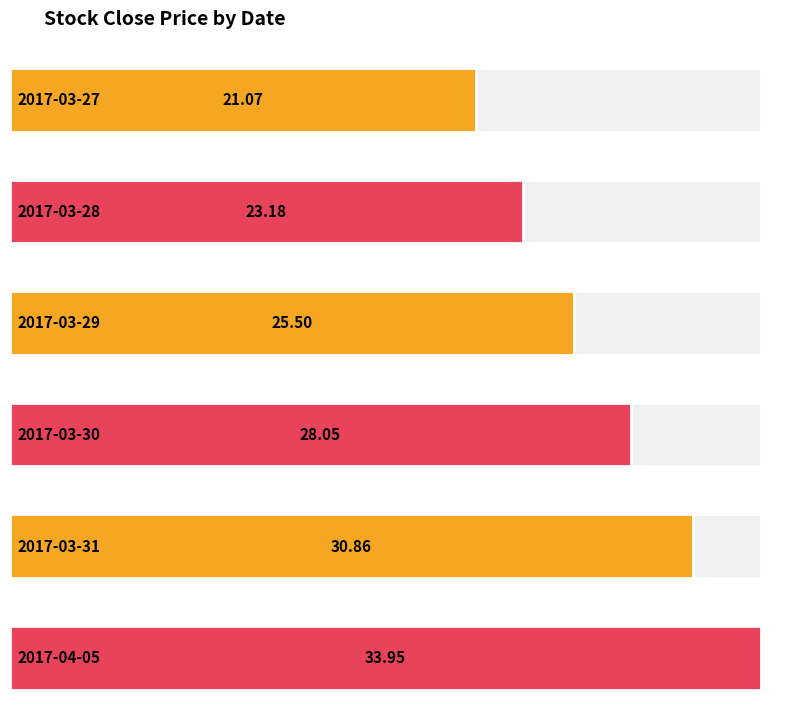

List the labels in order of value, largest first.

2017-04-05, 2017-03-31, 2017-03-30, 2017-03-29, 2017-03-28, 2017-03-27